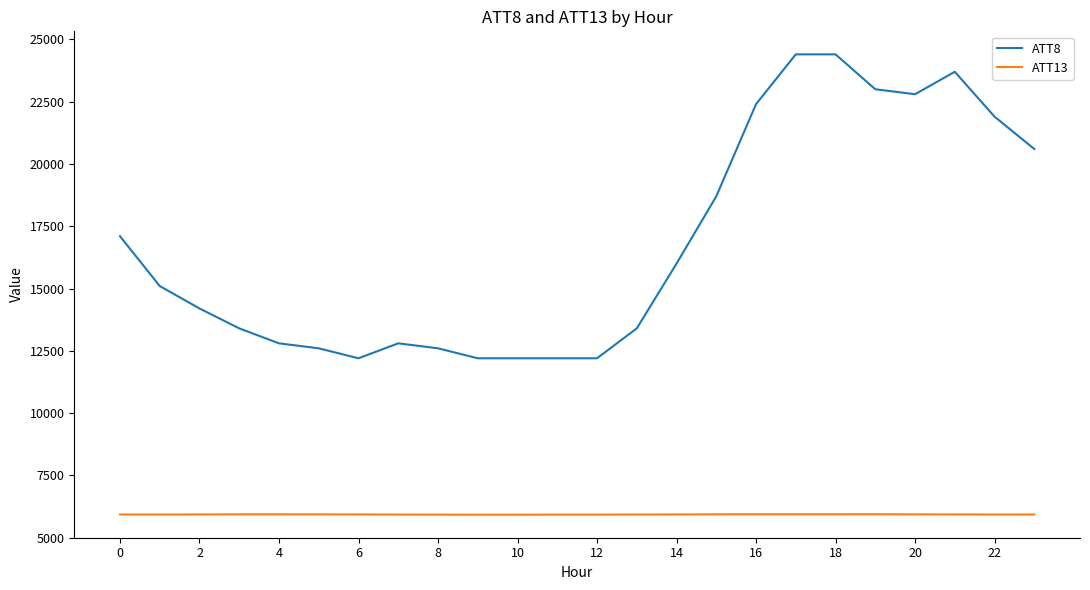

Which series has the largest range (max minus min)?

ATT8